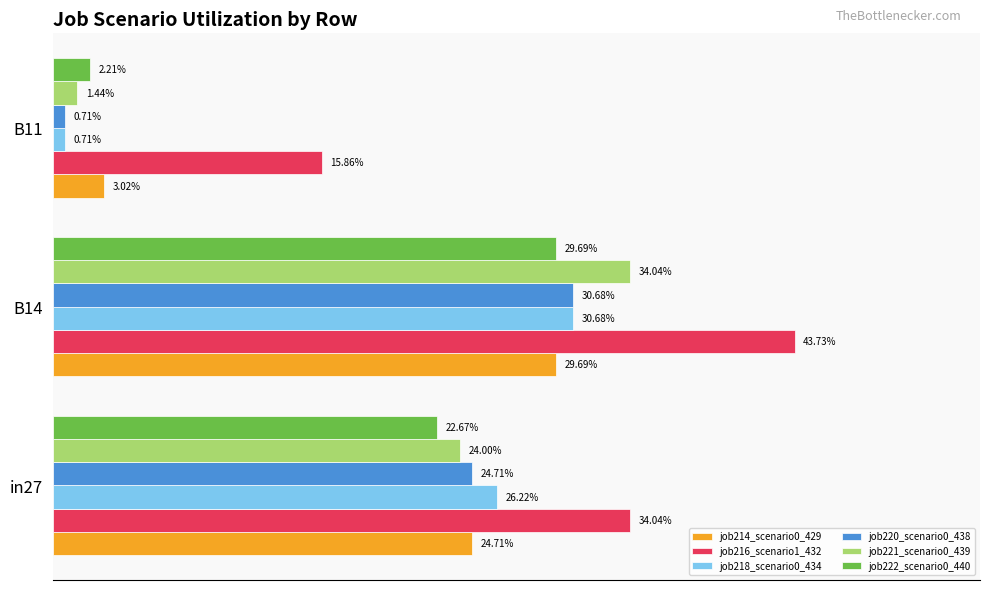

What is the maximum value for job222_scenario0_440?

0.3